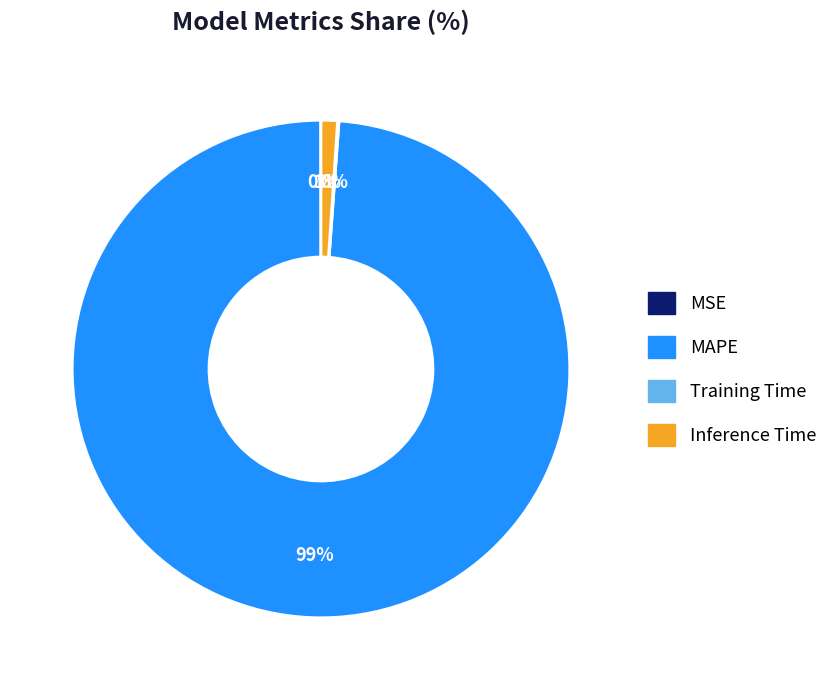

Does any single category account for the majority?

Yes